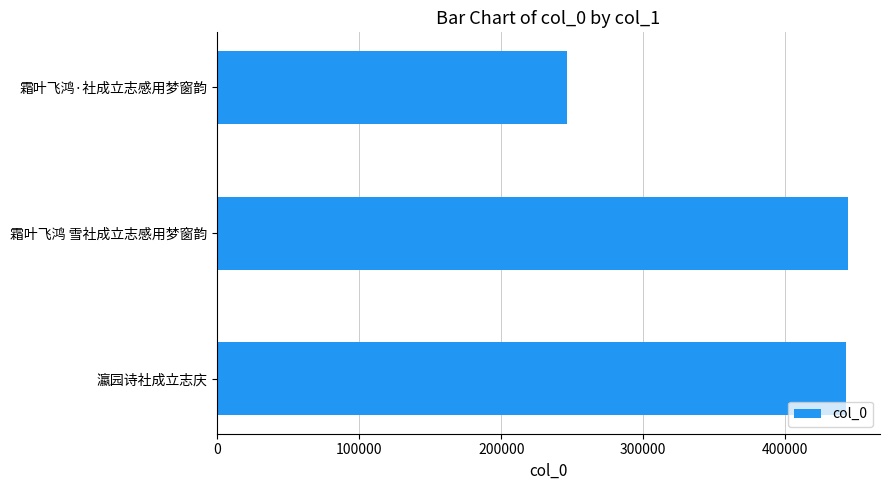

What is the sum of all values?

1133102